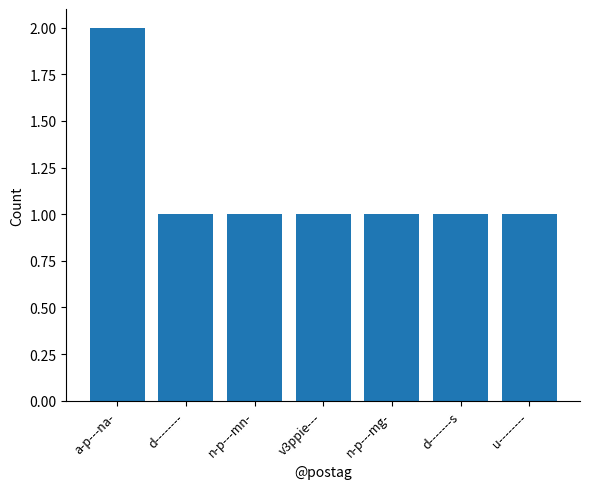

What is the sum of all values?

8